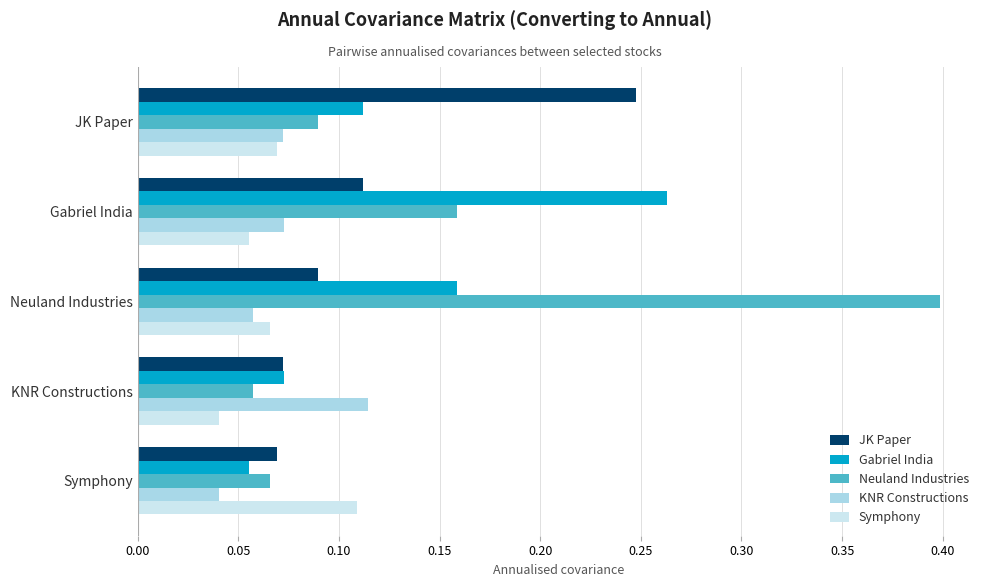

Between JK Paper and Neuland Industries, which series saw the biggest shift?

Neuland Industries